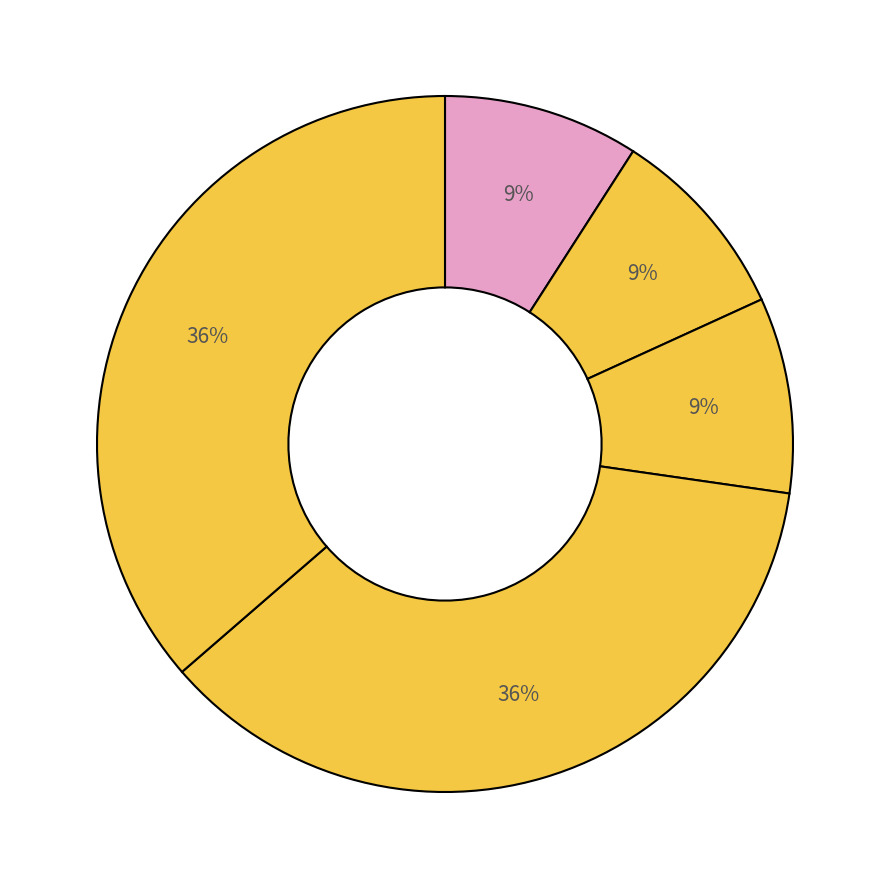

What is the largest slice in the pie chart?

Aggravated Battery